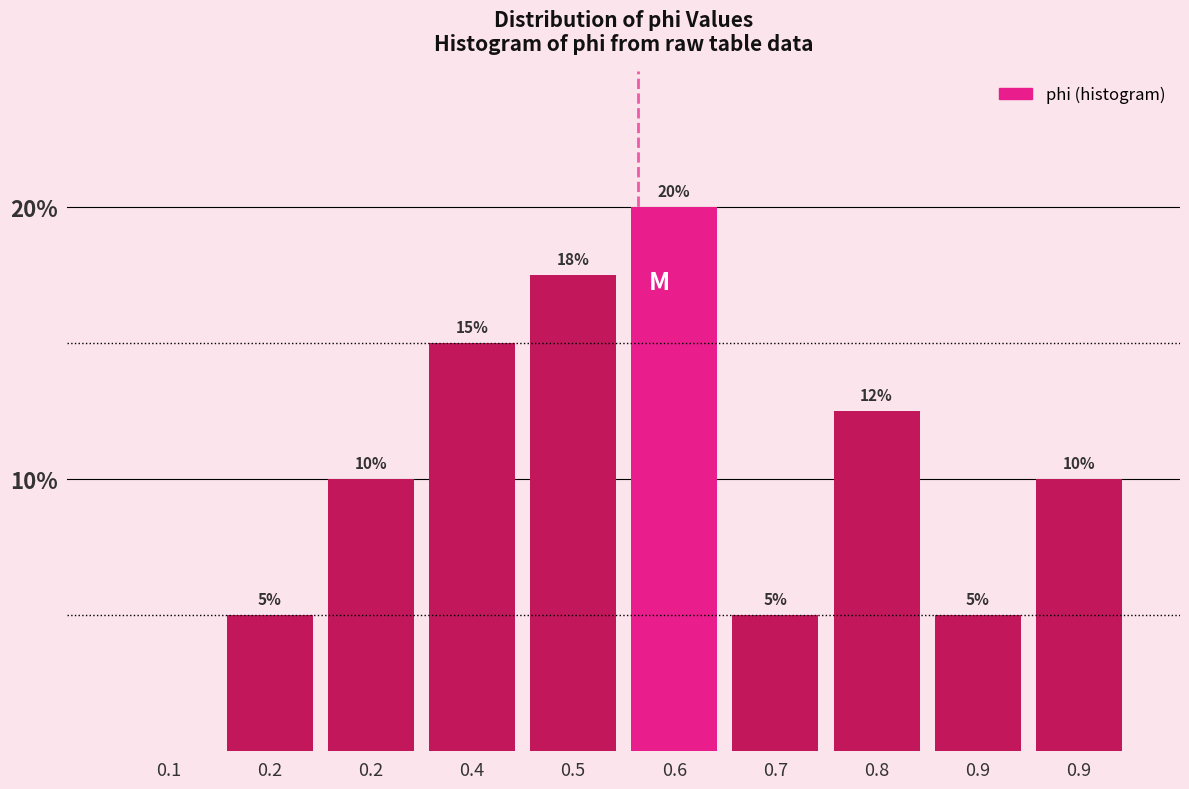

Are the bars horizontal?

No